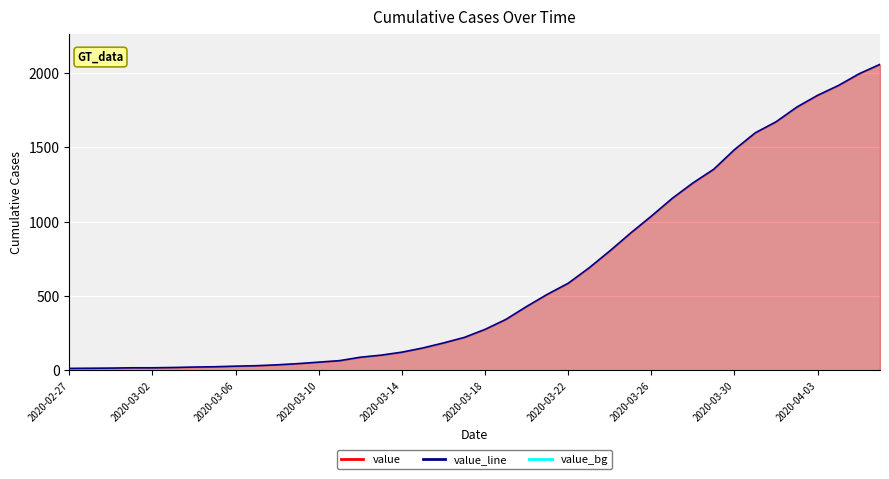

How many data points does each series have?

40